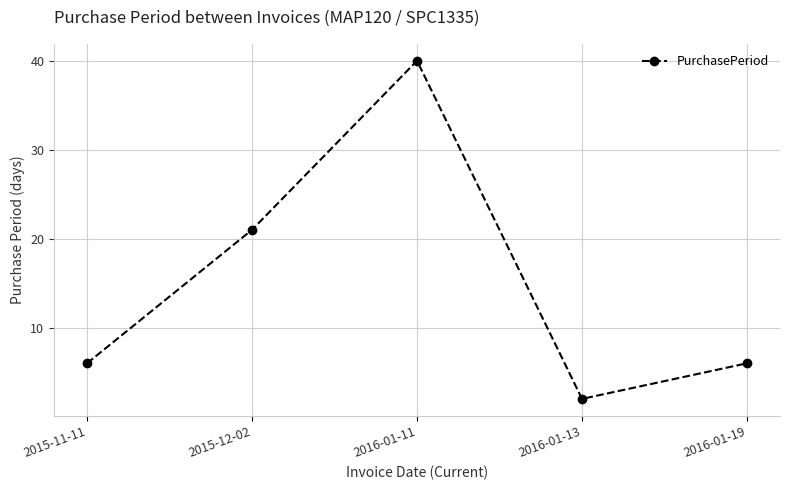

At which category does the chart reach its peak across all series?

2016-01-11